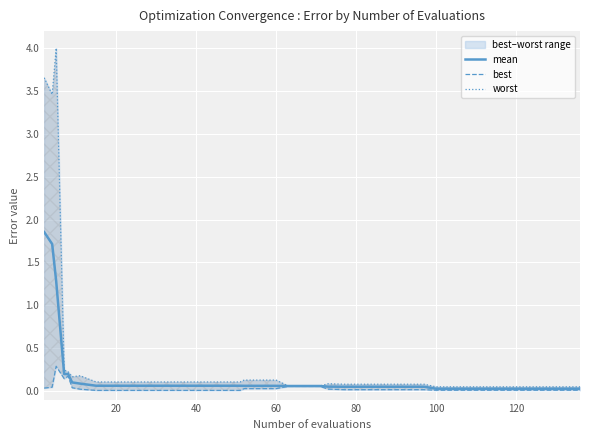

At how many categories does at least one series exceed 2?

3